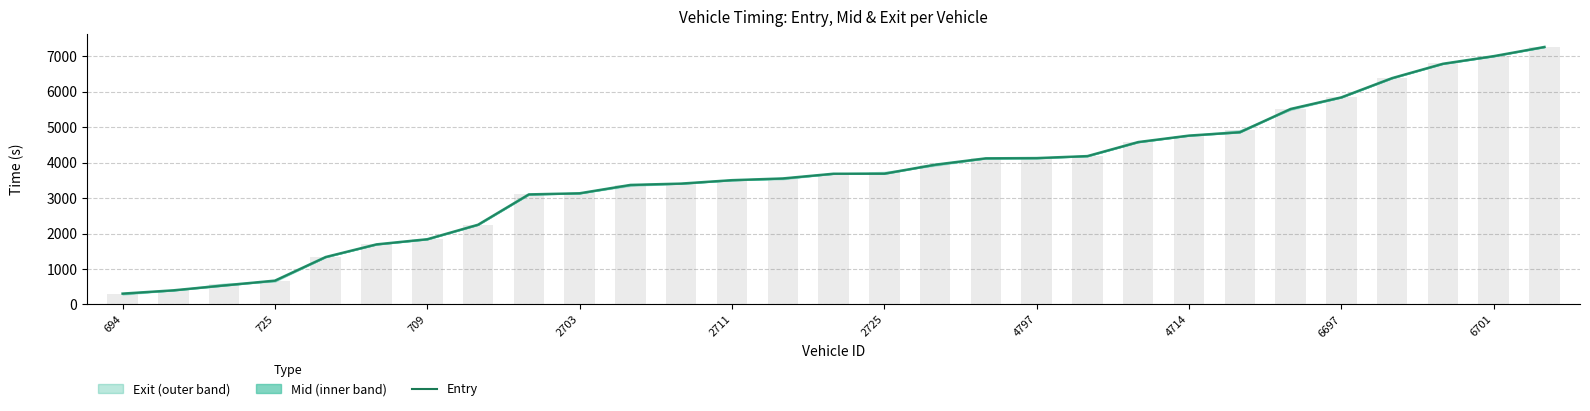

What is the value of the entry bar at the 28th from the left?

6999.2